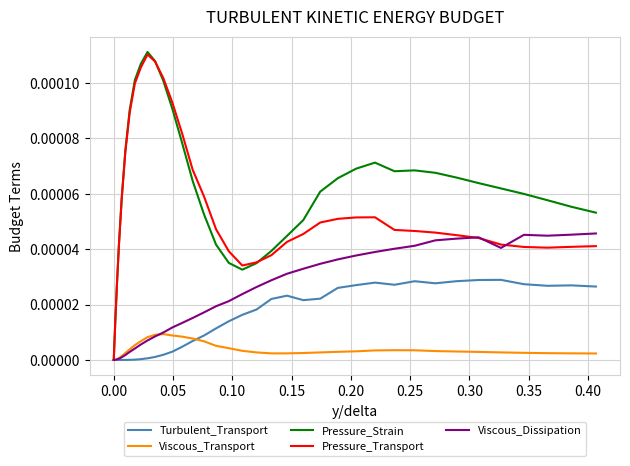

Which series has the largest total across all categories?

Pressure_Strain